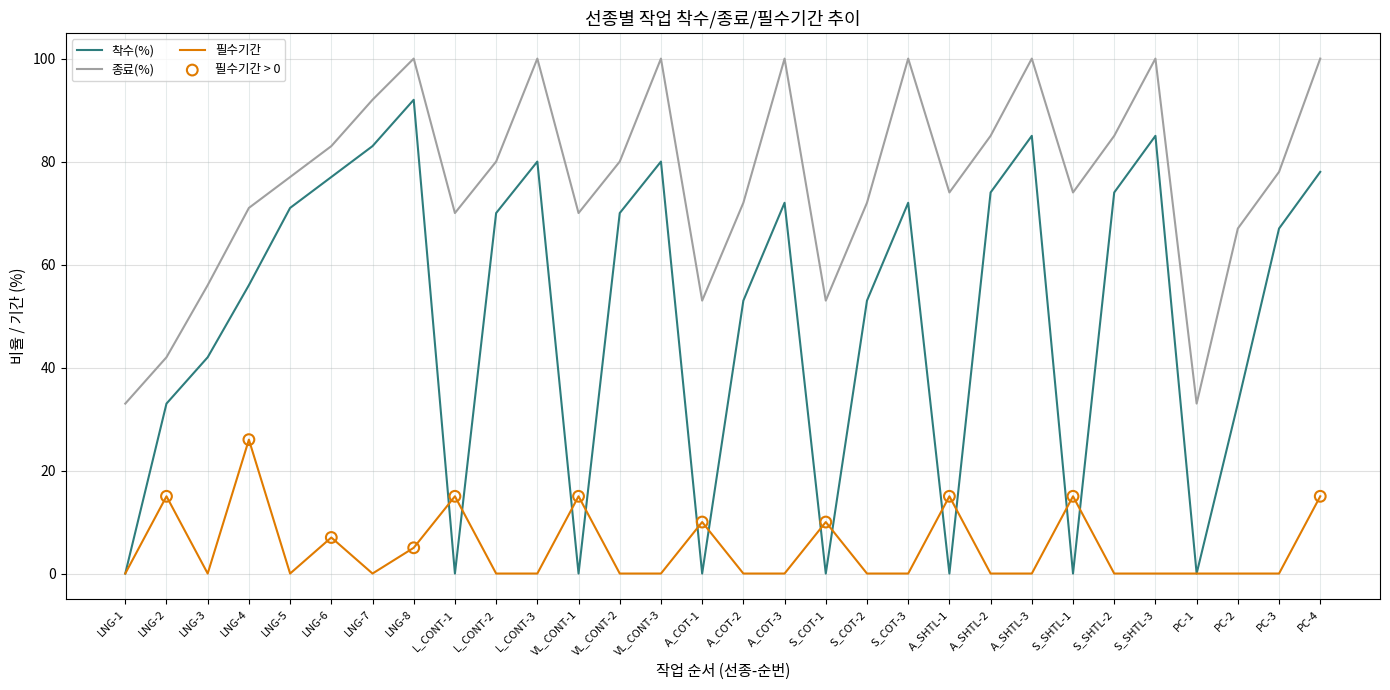

What is the total value across all series at S_COT-1?

63